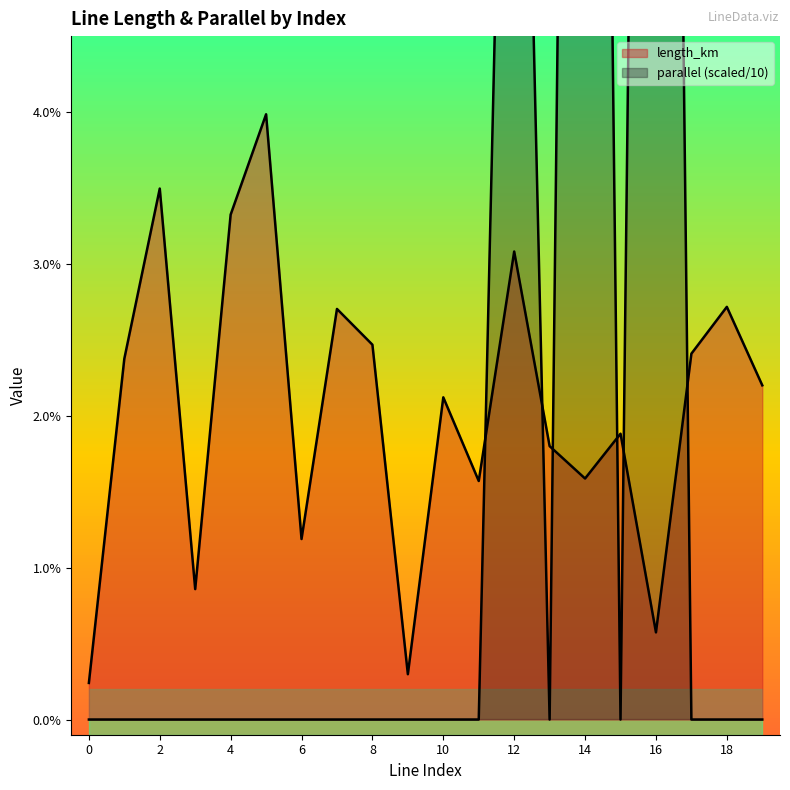

Which series changed the most between 8 and 12?

parallel